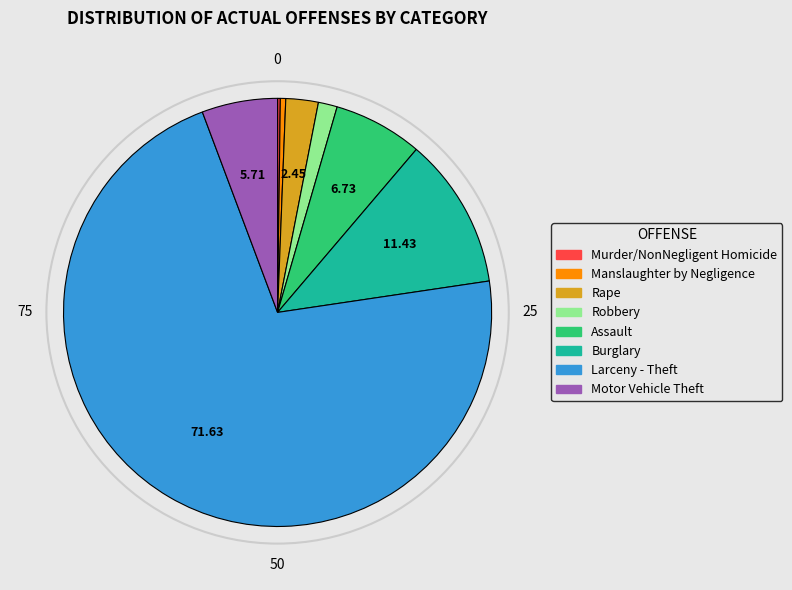

Which slice is the largest?

Larceny - Theft